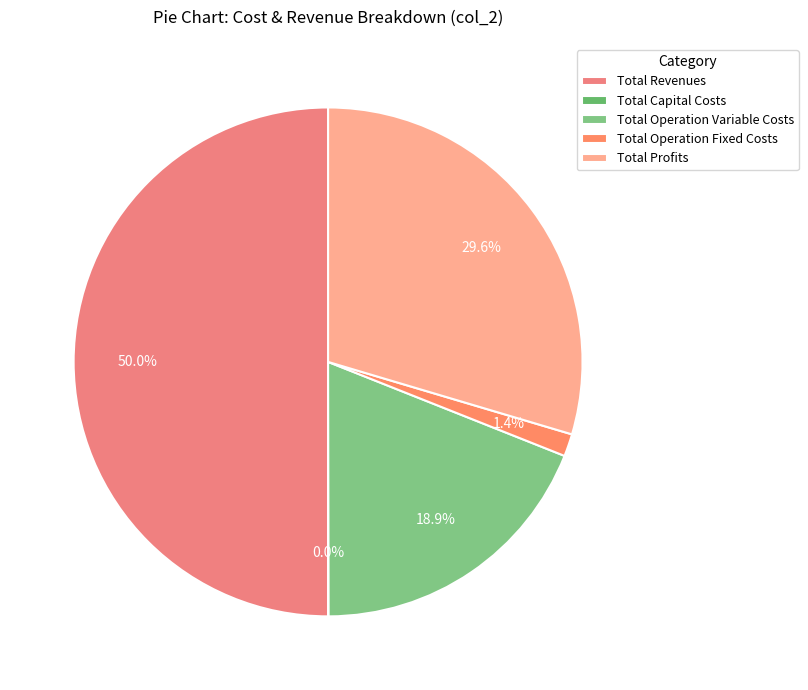

To the nearest percent, what is the difference between the largest and smallest slice percentages?

50%